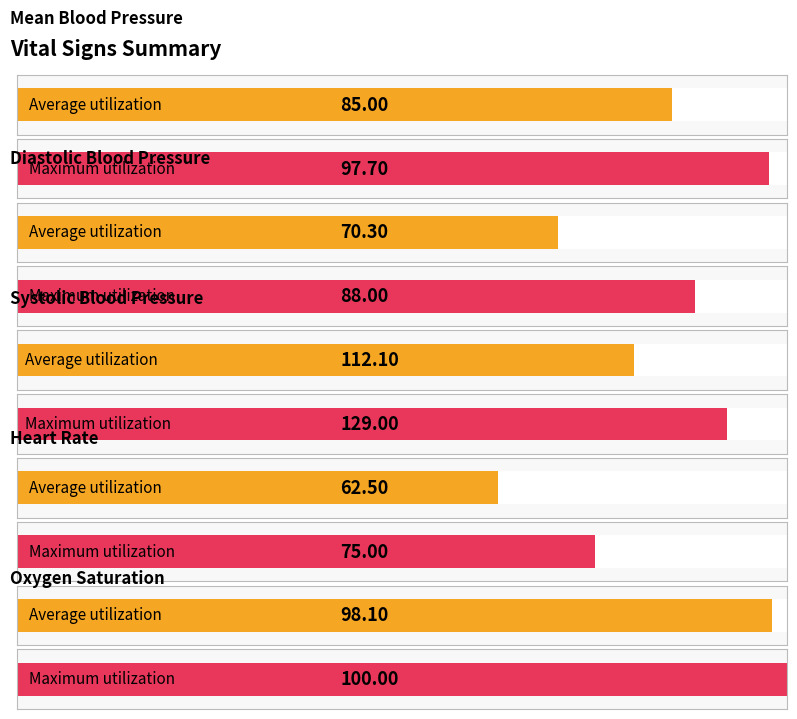

What are all the series names shown in the legend?

Mean blood pressure, Diastolic blood pressure, Systolic blood pressure, Heart Rate, Oxygen saturation